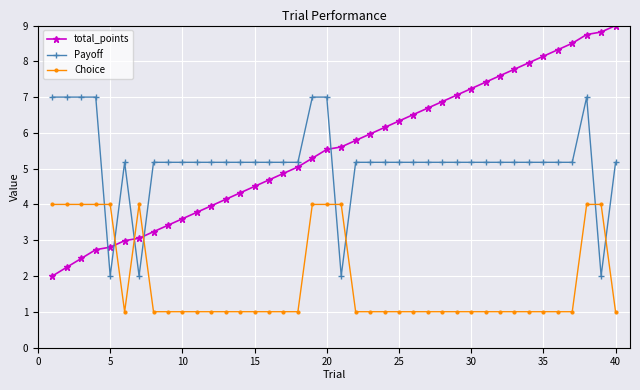

True or false: Choice has more than 0 points higher than both neighbors.

True